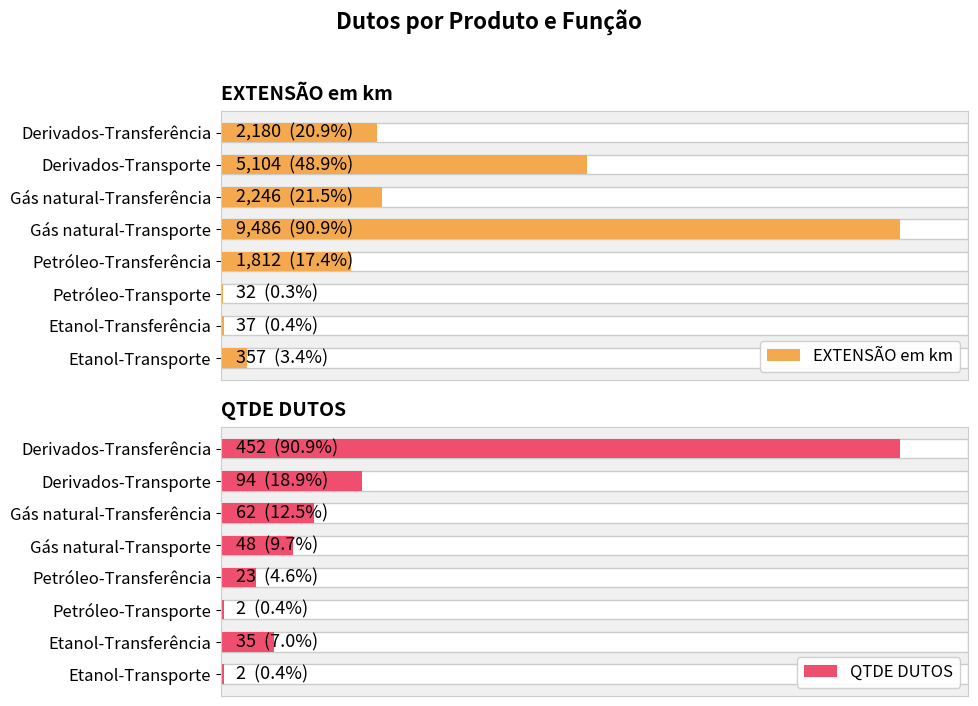

Is it true that EXTENSÃO em km equals 3200 at Petróleo-Transferência?

False